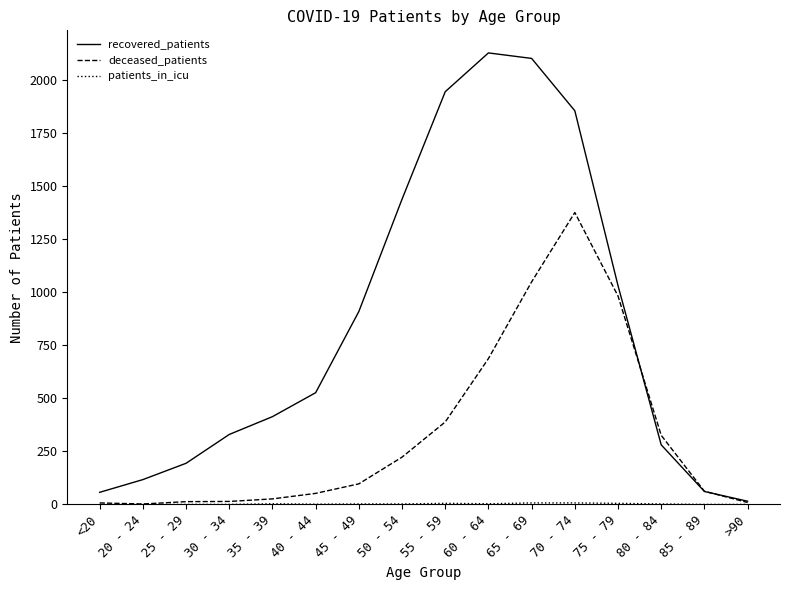

Which series has the largest range (max minus min)?

recovered_patients